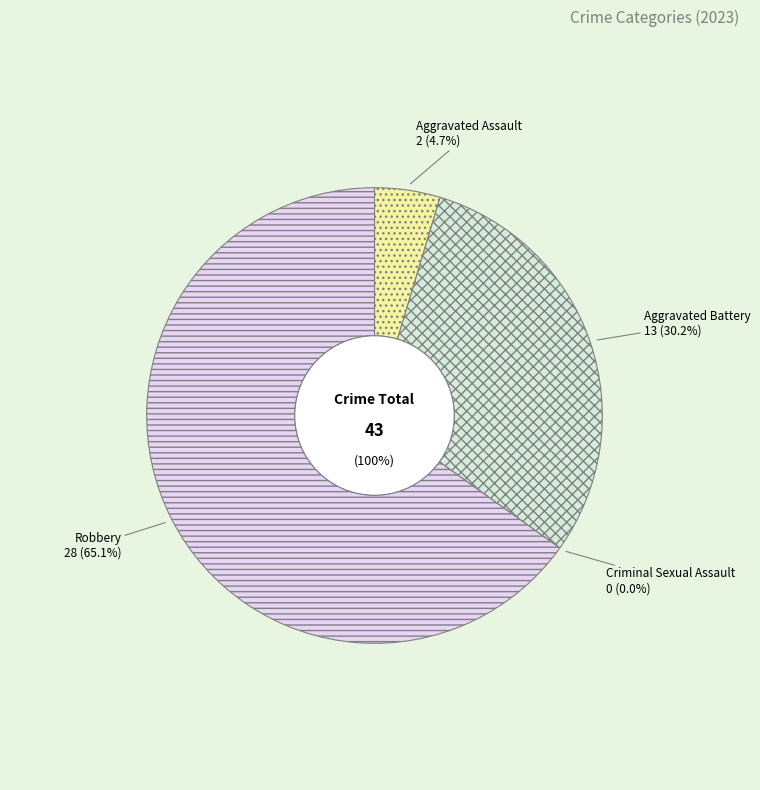

What is the change in value from Aggravated Battery to Robbery?

+15